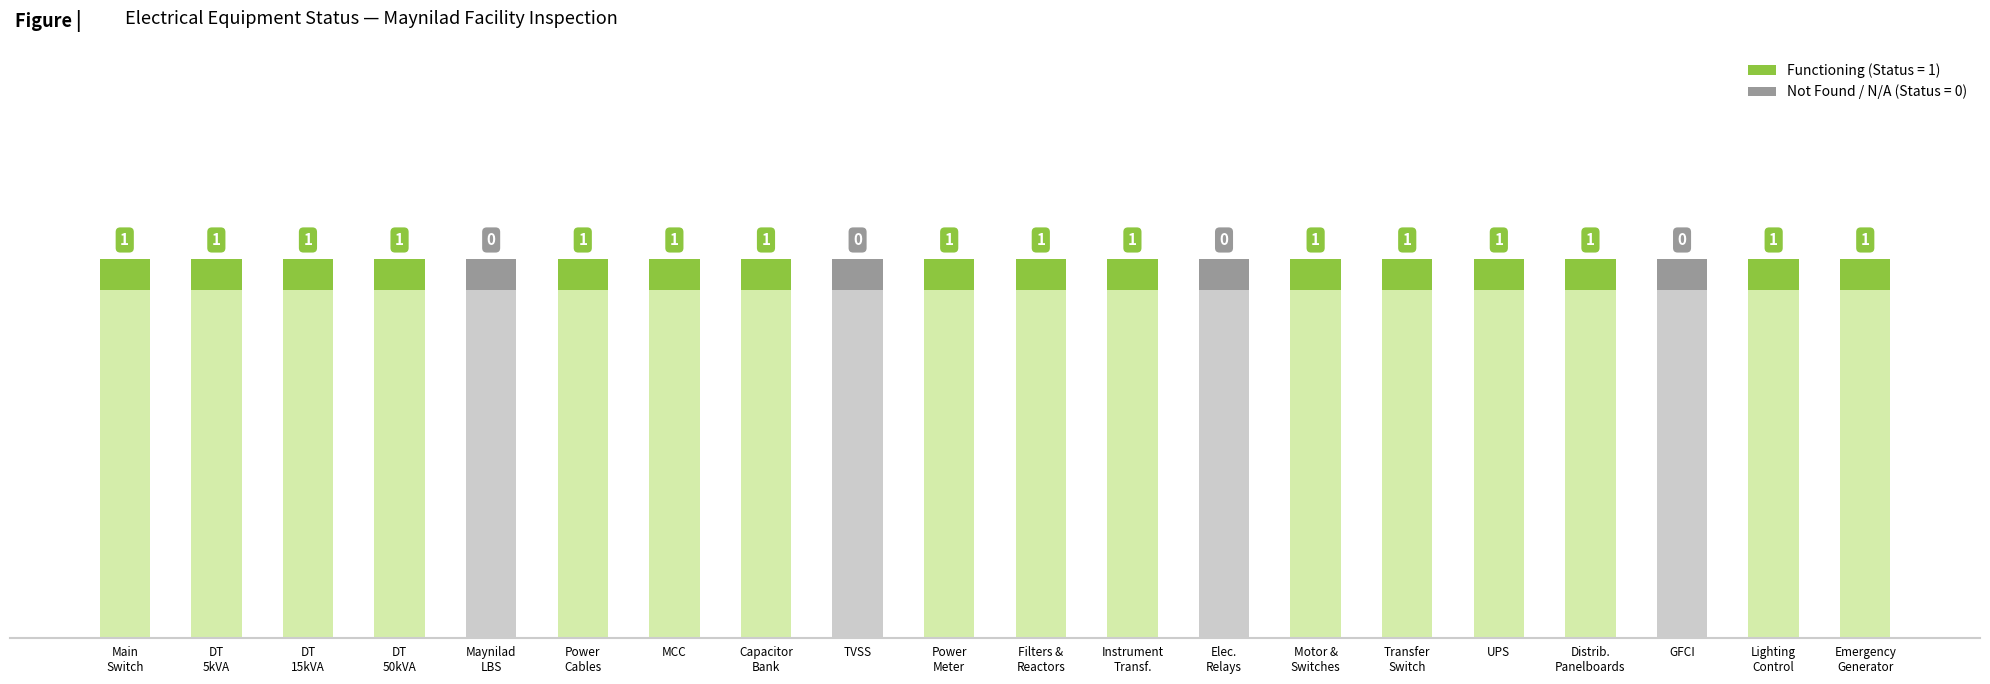

What position from the right is Electrical Protective Relays?

8